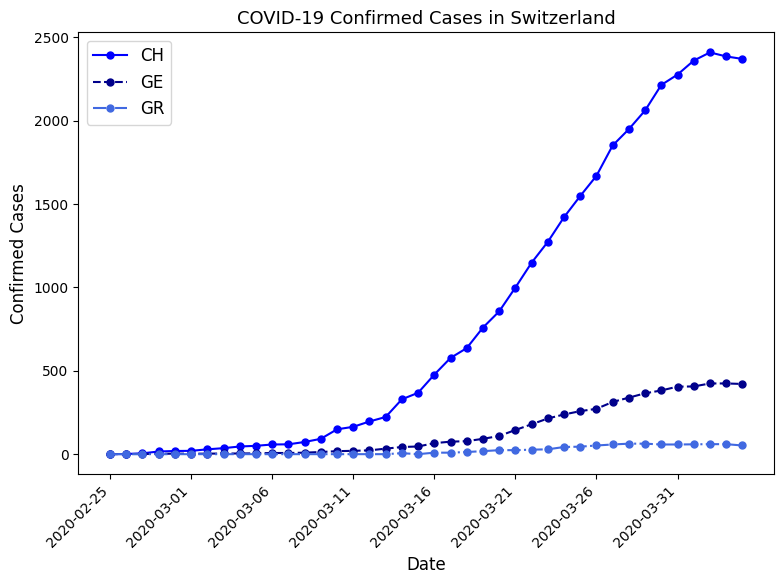

Does the chart have visible grid lines?

No